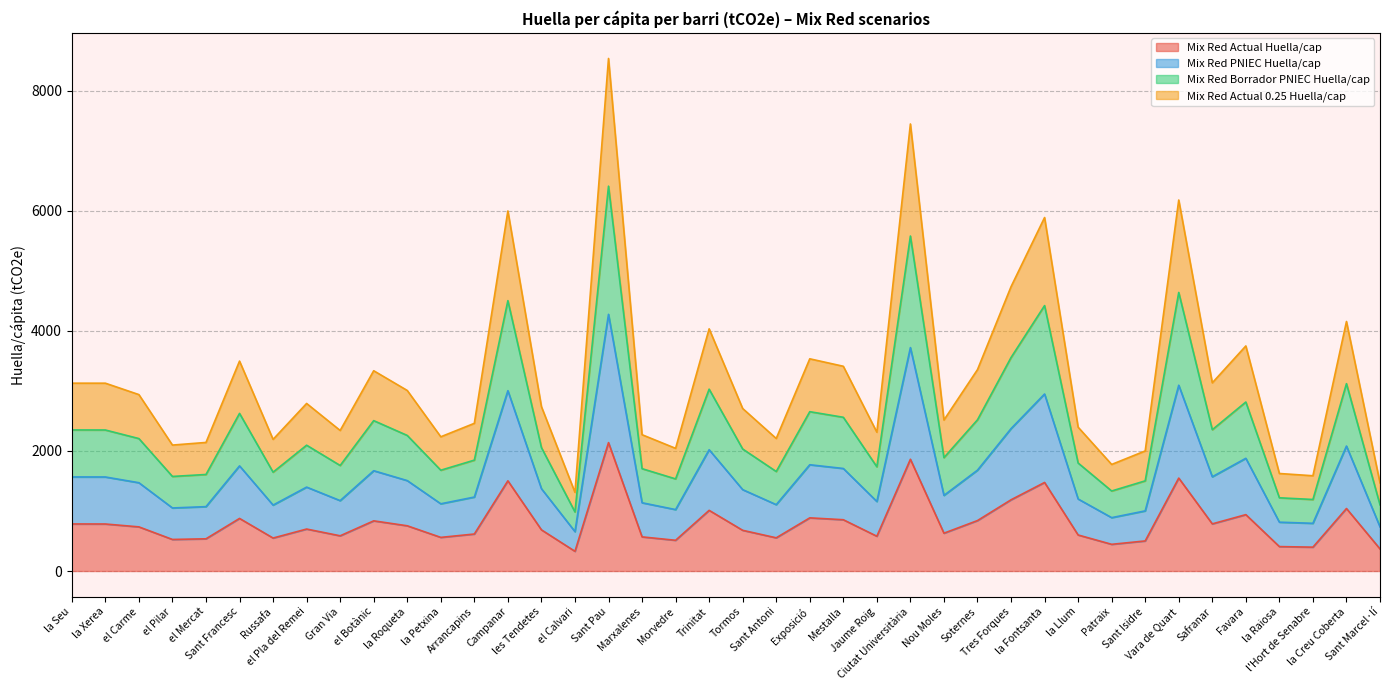

Rank the series at Sant Antoni from lowest to highest value.

Mix Red Actual Huella/cap, Mix Red Borrador PNIEC Huella/cap, Mix Red PNIEC Huella/cap, Mix Red Actual 0.25 Huella/cap